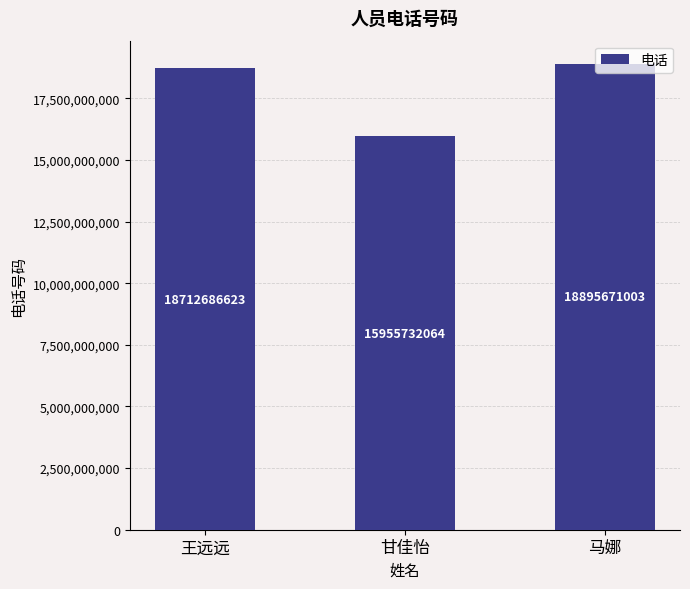

Which category has the lowest value across all series?

甘佳怡